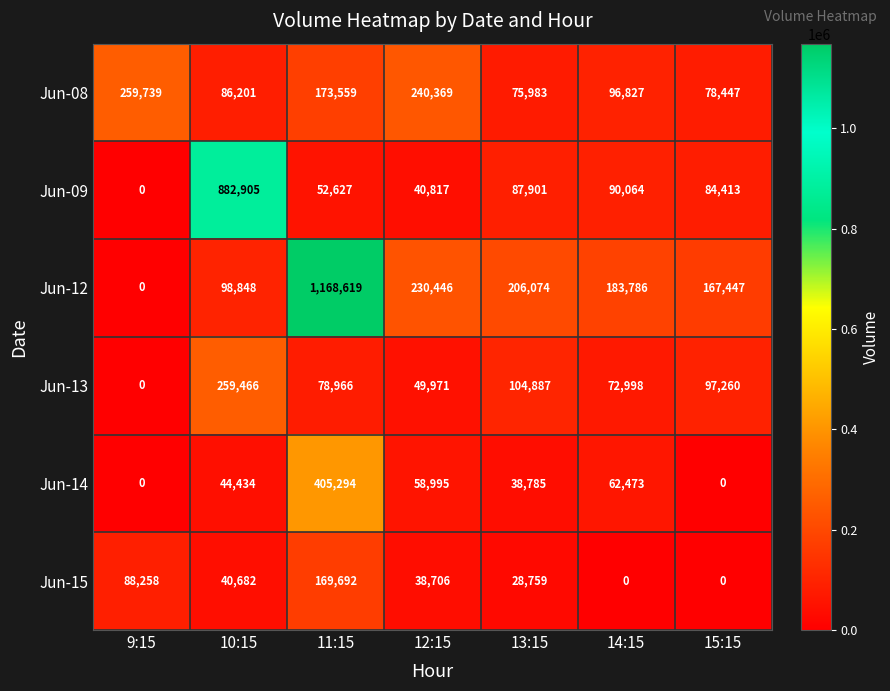

Which series has the largest range (max minus min)?

Jun-12